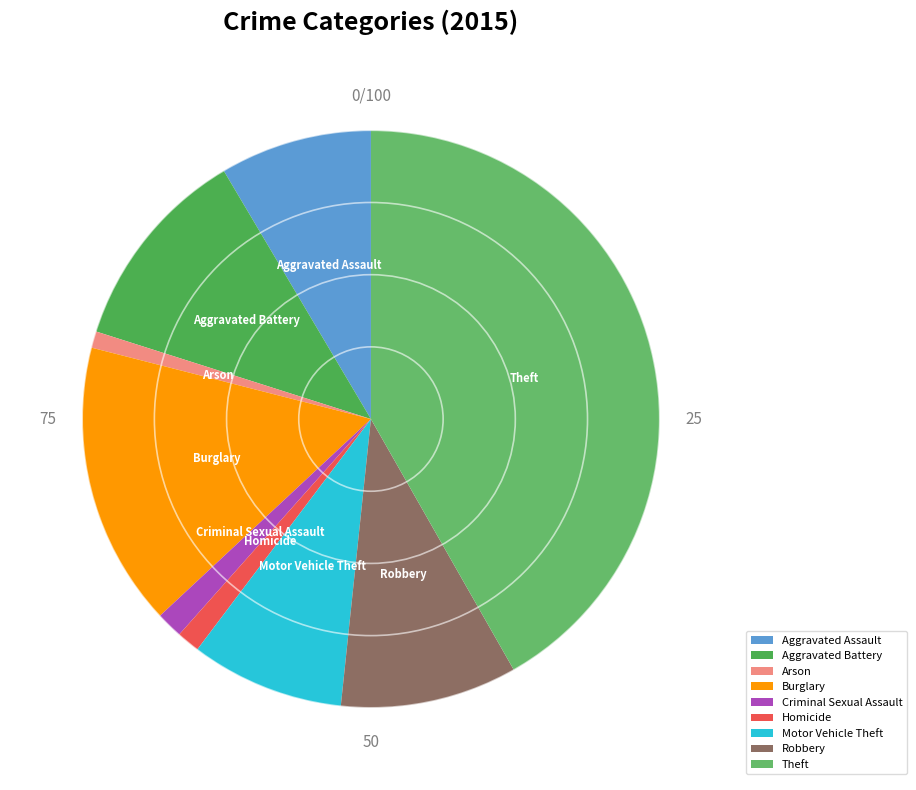

Approximately how many times larger is the value at Homicide compared to Aggravated Assault?

0.2